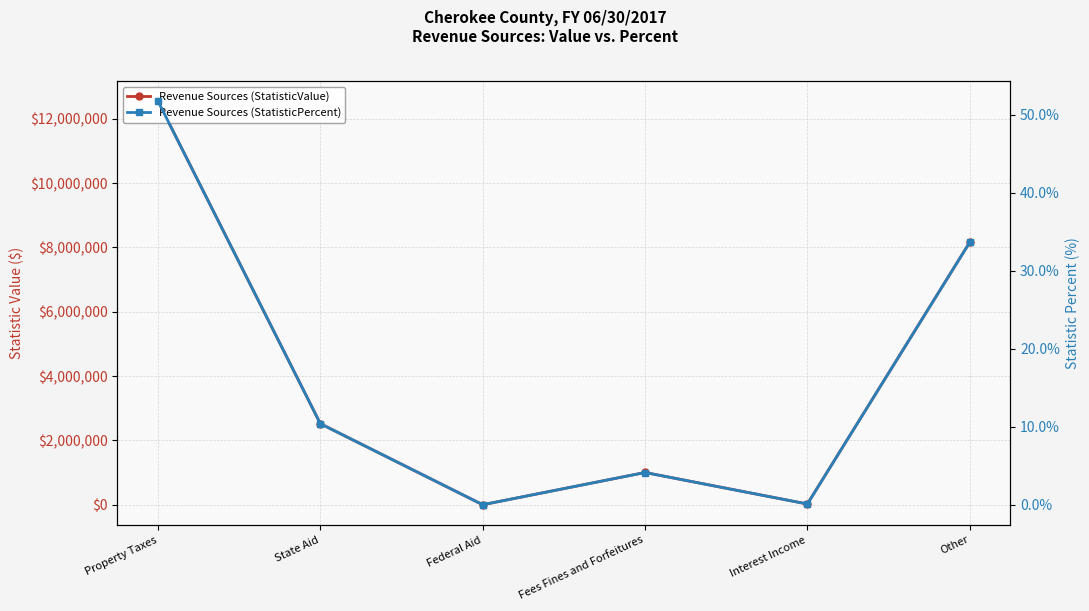

Rank the series at Fees Fines and Forfeitures from highest to lowest value.

Revenue Sources (StatisticValue), Revenue Sources (StatisticPercent)